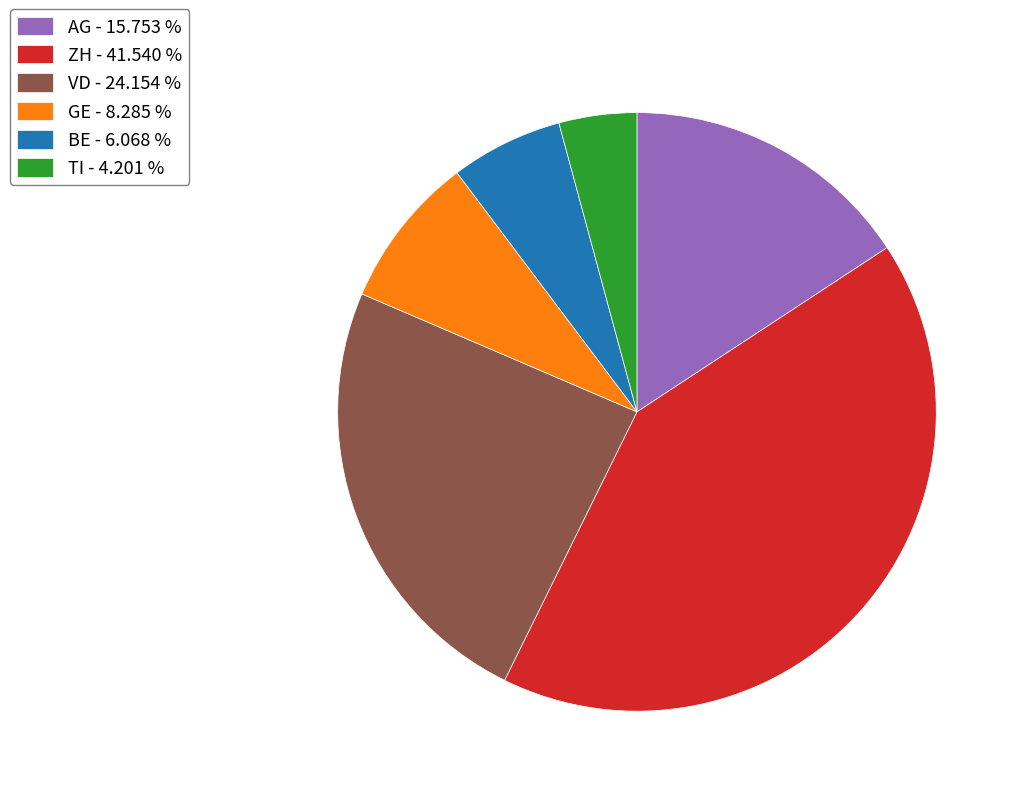

Count the number of slices in the pie.

6